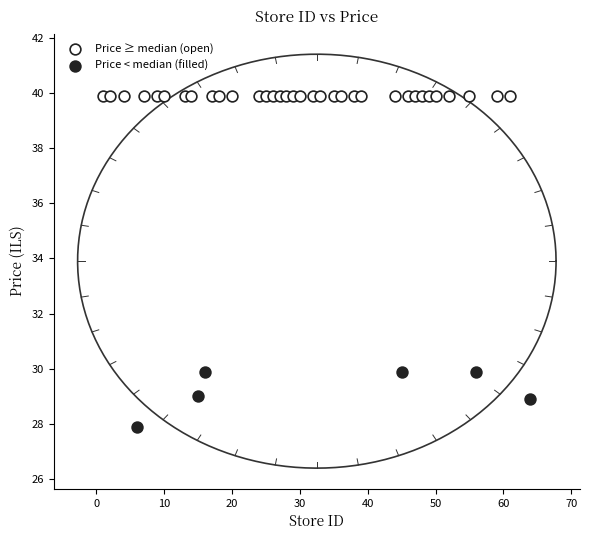

Which series contains the highest Y value?

Price ≥ median (open)